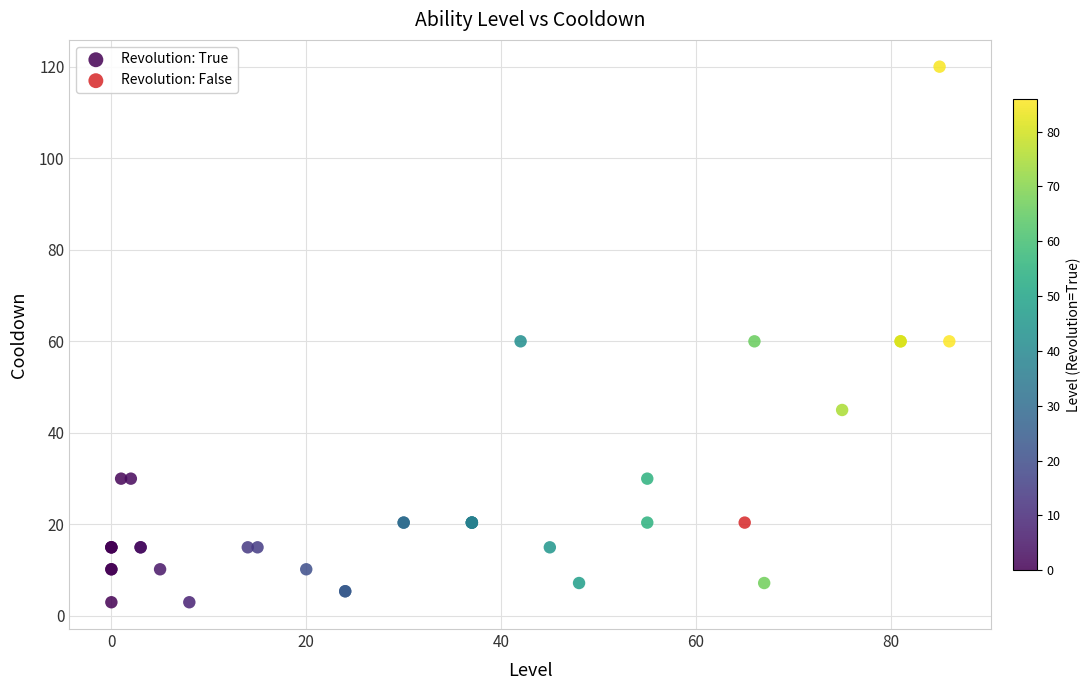

What are all the series names shown in the legend?

Revolution: True, Revolution: False